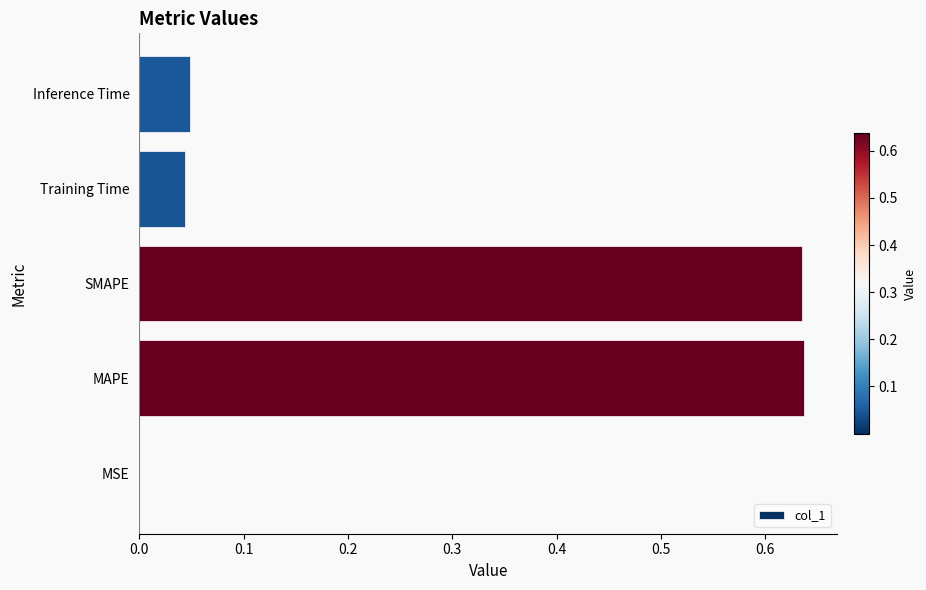

True or false: the data shows 0.1 at Inference Time.

False